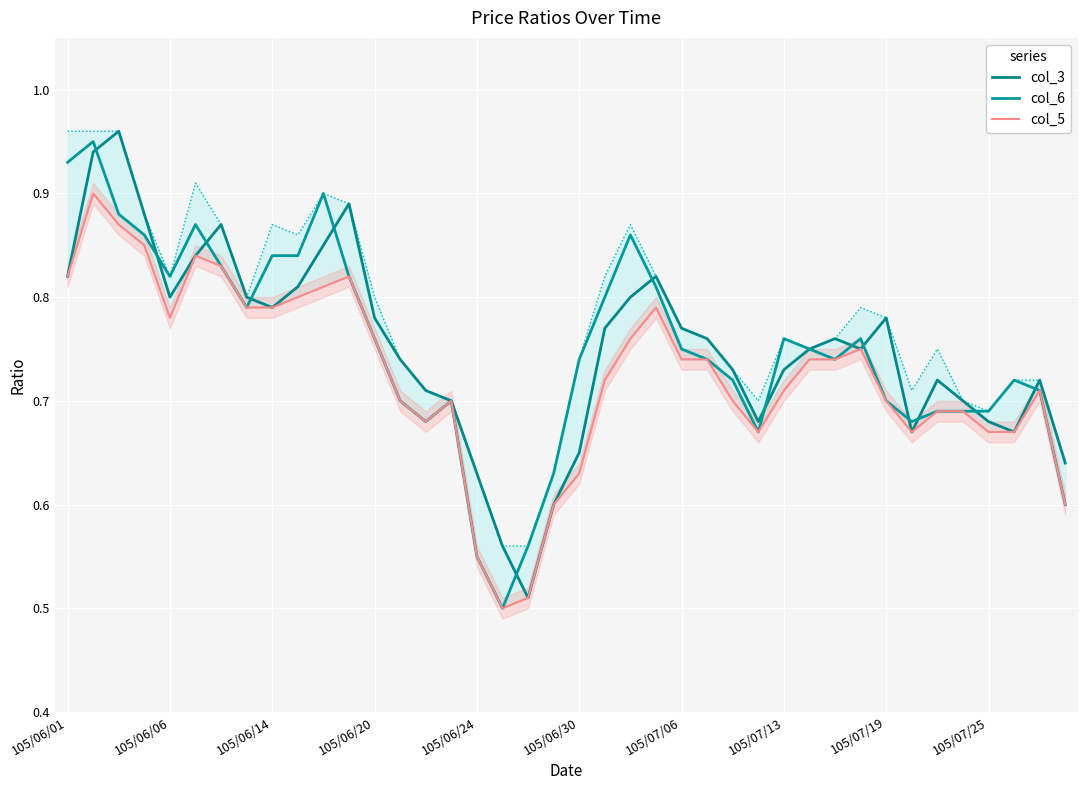

True or false: col_3 and col_5 intersect in this chart.

False